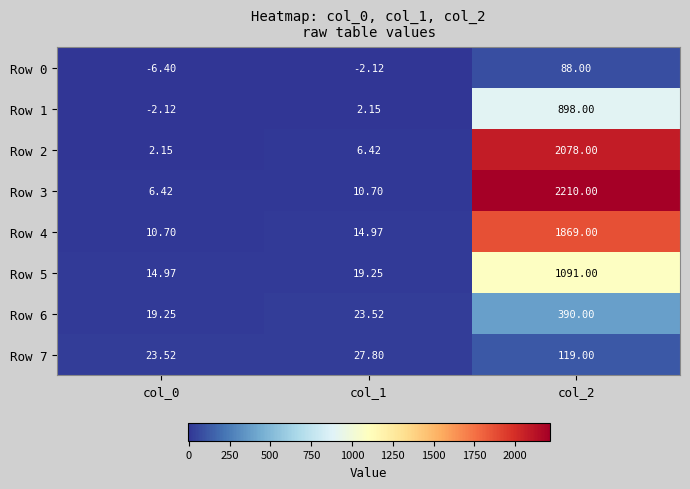

How many data points in Row 4 are above 14?

2